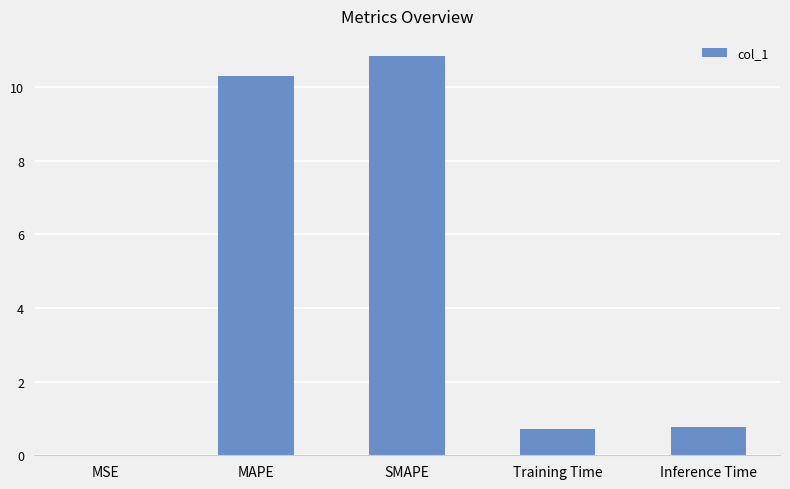

What is the sum of the values at MSE and SMAPE?

10.9